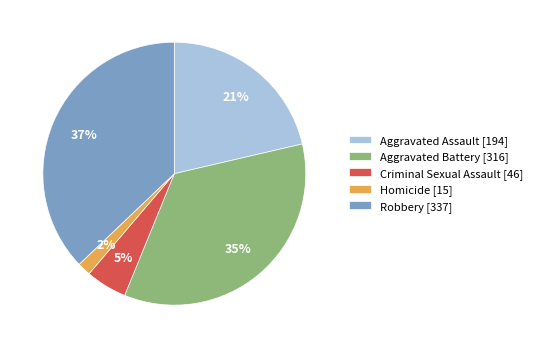

Which has a higher value, Criminal Sexual Assault [46] or Aggravated Assault [194]?

Aggravated Assault [194]